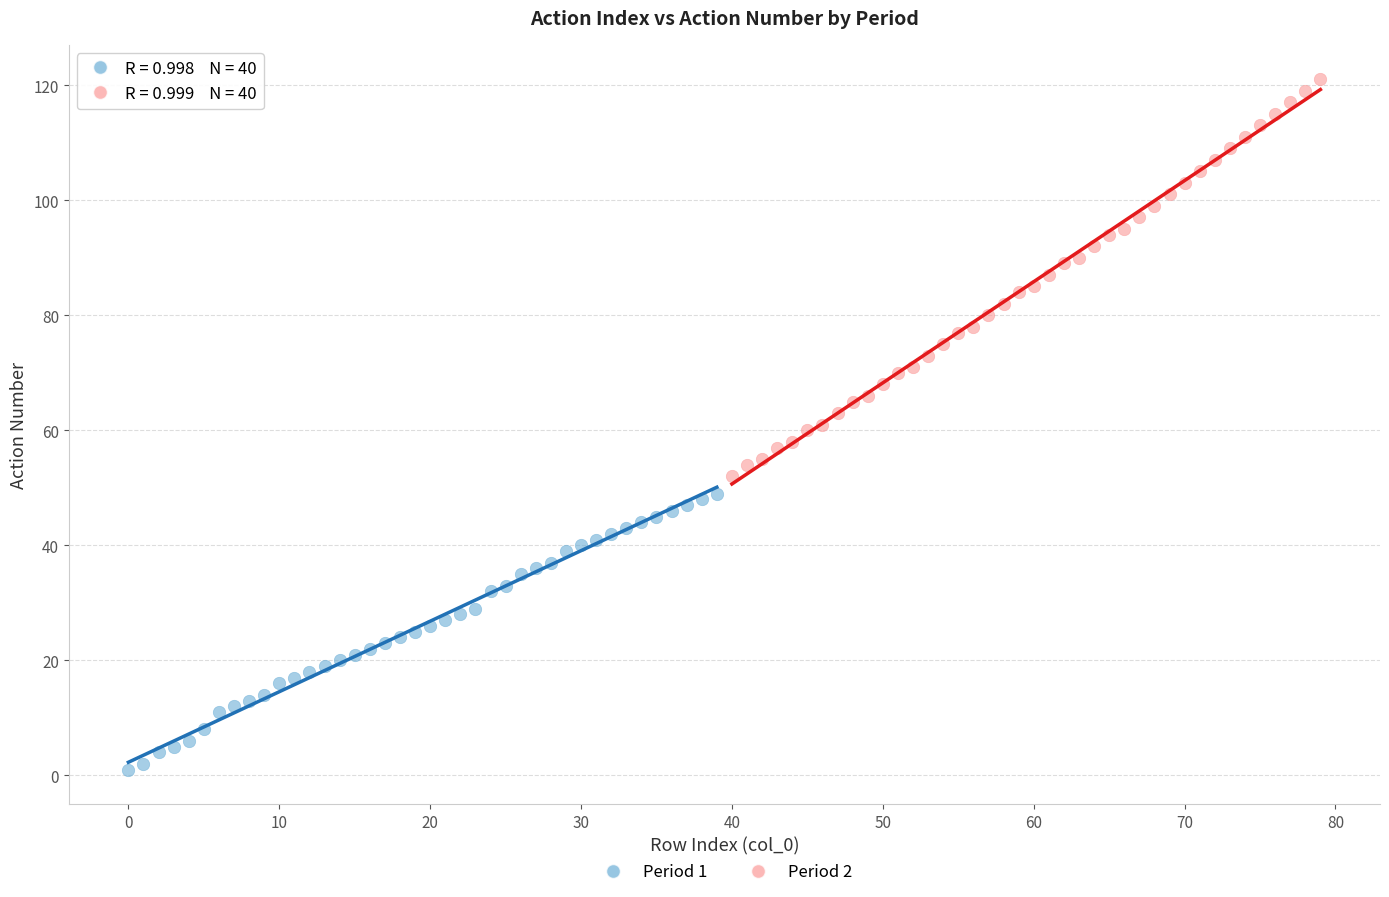

Which series contains the lowest Y value?

Period 1